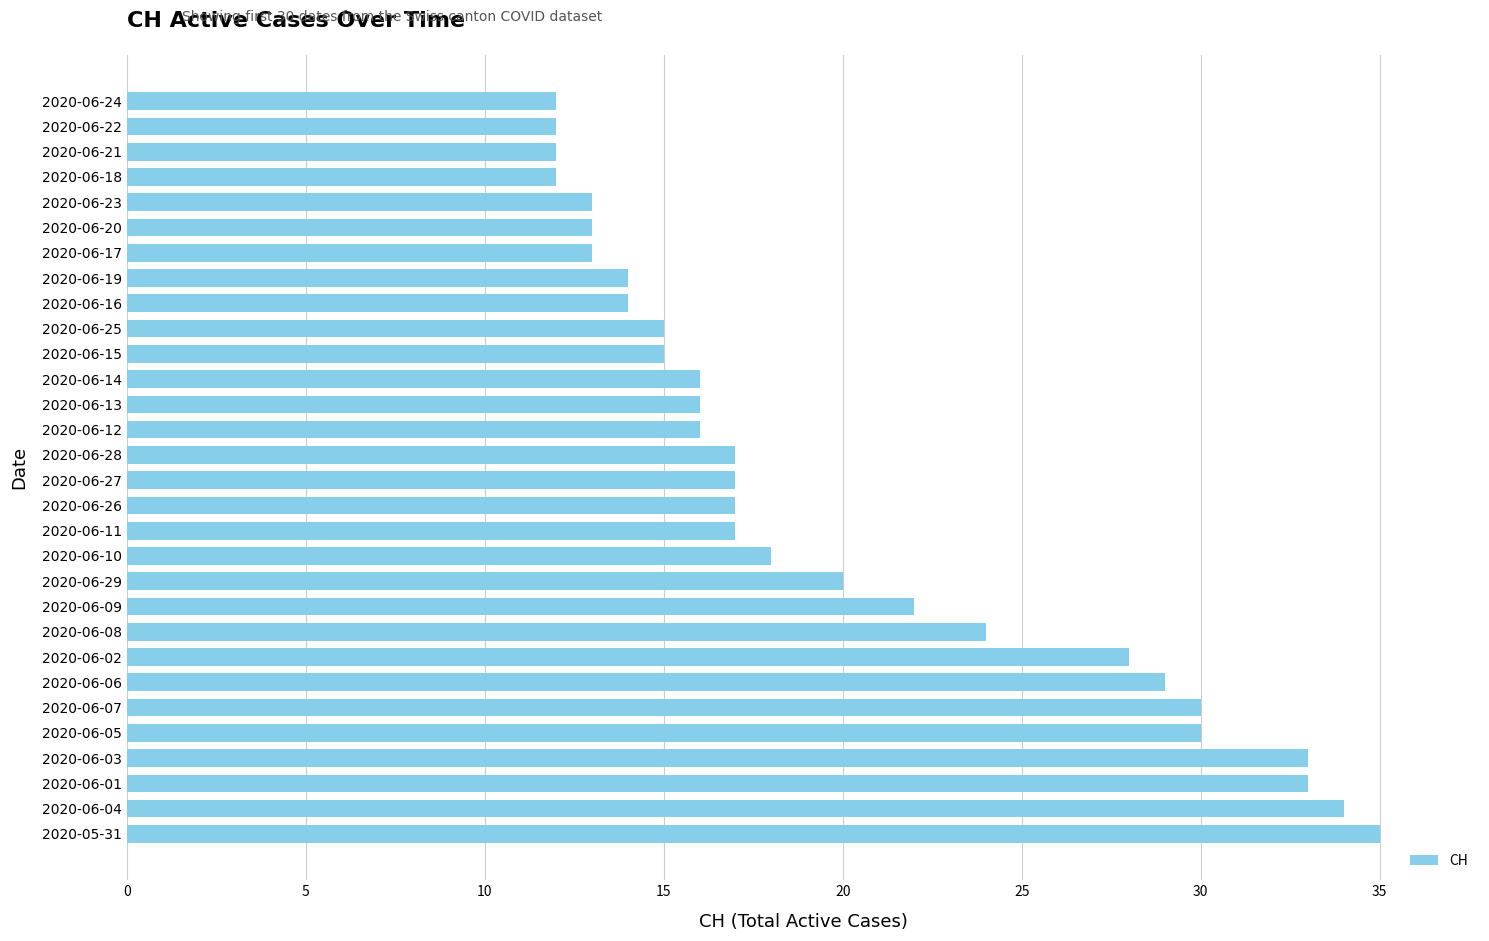

Is it true that the value at 2020-06-16 is 25?

False